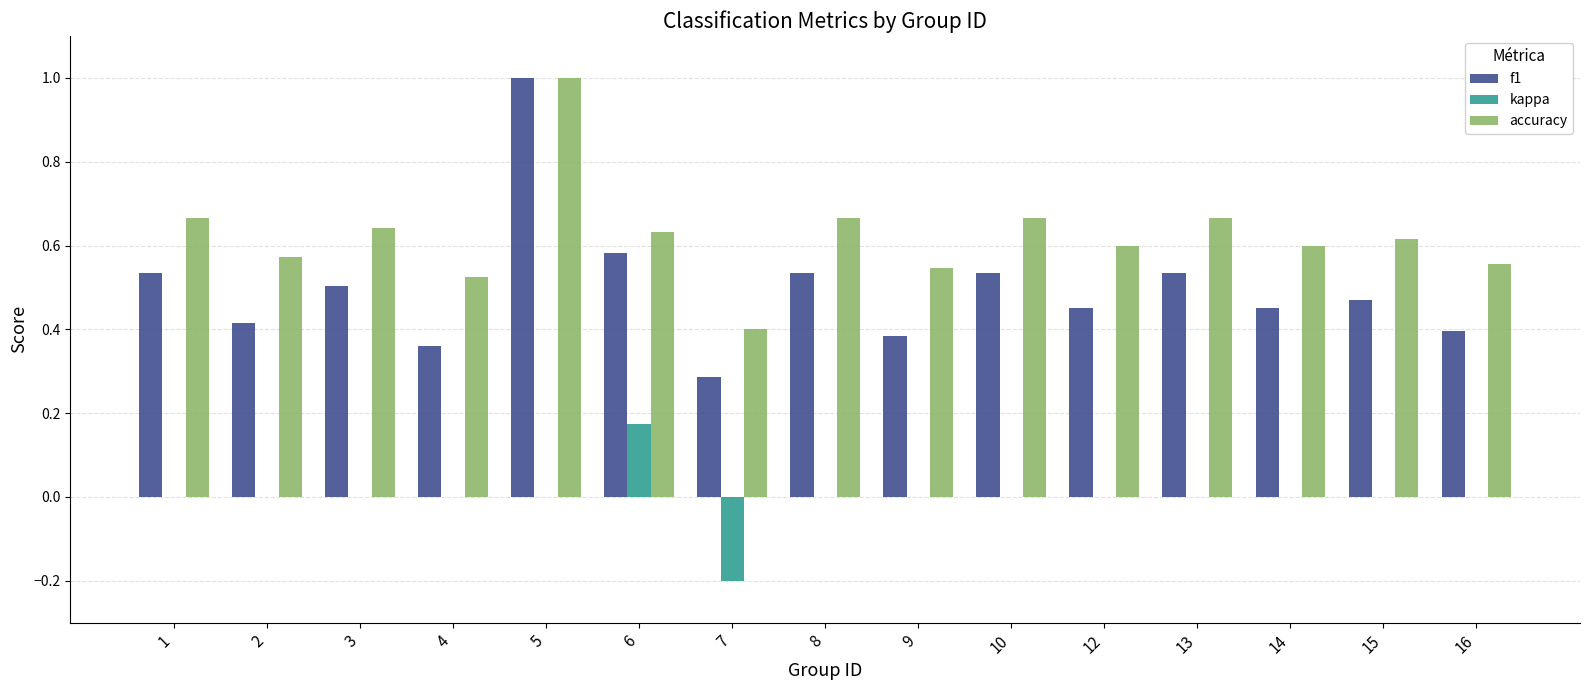

Is the value of accuracy at 16 greater than the value of f1 at 2?

Yes